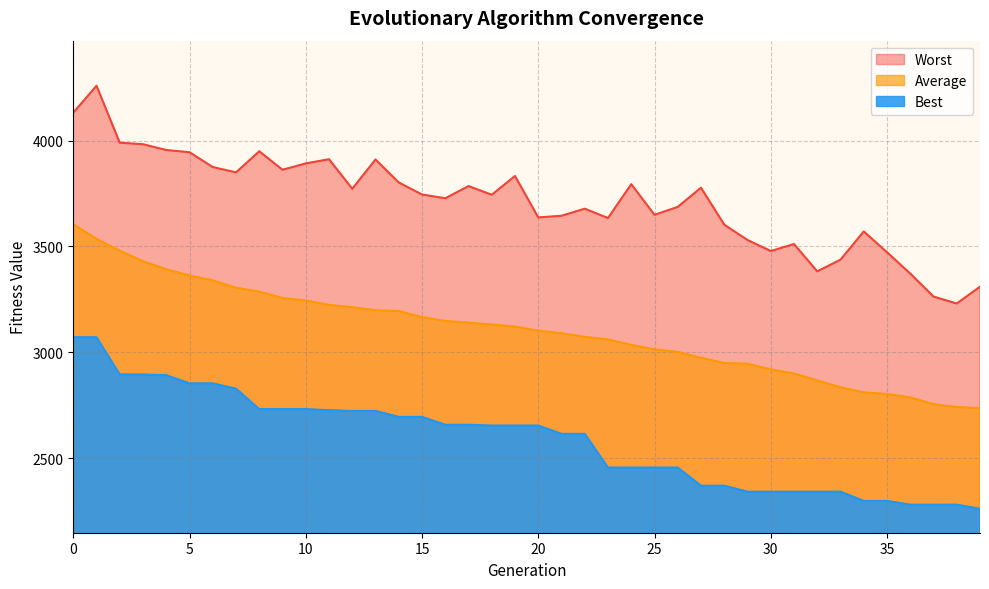

At how many categories does at least one series exceed 3569?

30